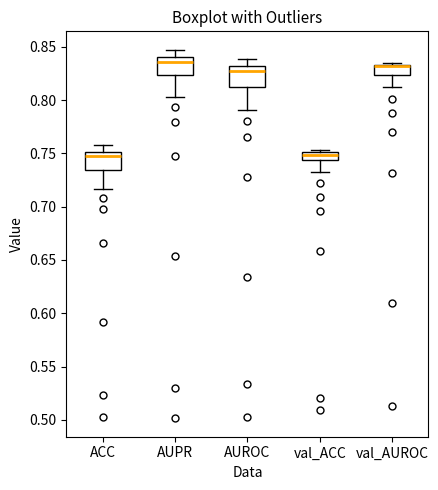

Reading left to right, read every box against the y-axis: the position of its median line, the range the box covers, and the ends of its whiskers. The values are not printed on the chart, so give them approximately, as read against the axis.

ACC: median 0.745, box 0.735 to 0.750, whiskers 0.715 to 0.760
AUPR: median 0.835, box 0.825 to 0.840, whiskers 0.805 to 0.845
AUROC: median 0.825, box 0.810 to 0.830, whiskers 0.790 to 0.840
val_ACC: median 0.750 (just below the box's upper edge), box 0.745 to 0.750, whiskers 0.735 to 0.755
val_AUROC: median 0.830 (drawn on the box's upper edge), box 0.825 to 0.835, whiskers 0.815 to 0.835 (just above the box's upper edge)